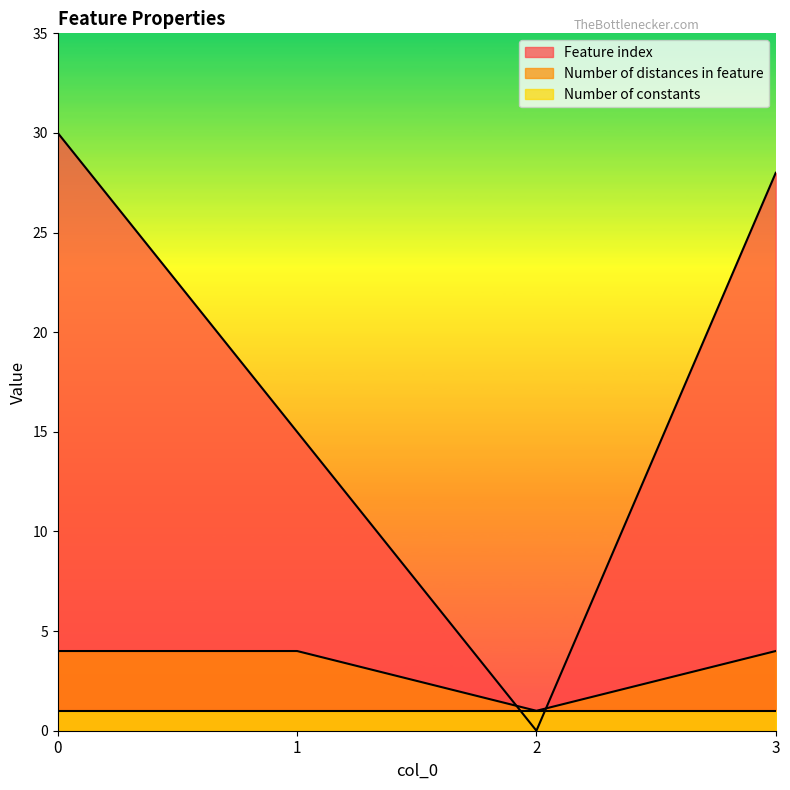

True or false: Feature index and Number of distances in feature intersect in this chart.

True